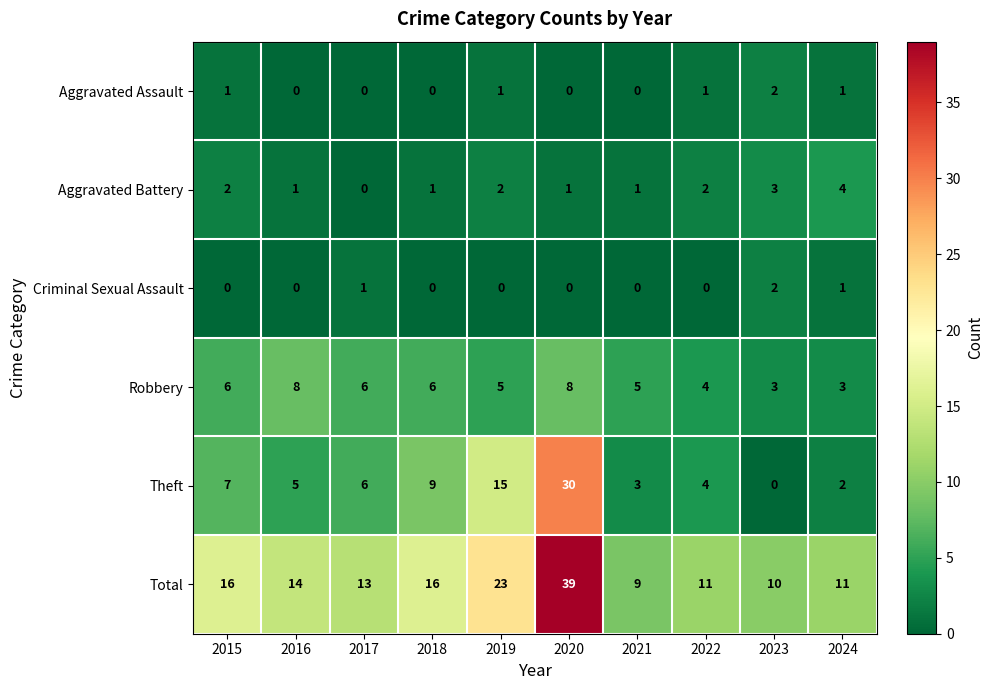

Which series has the largest total across all categories?

Total